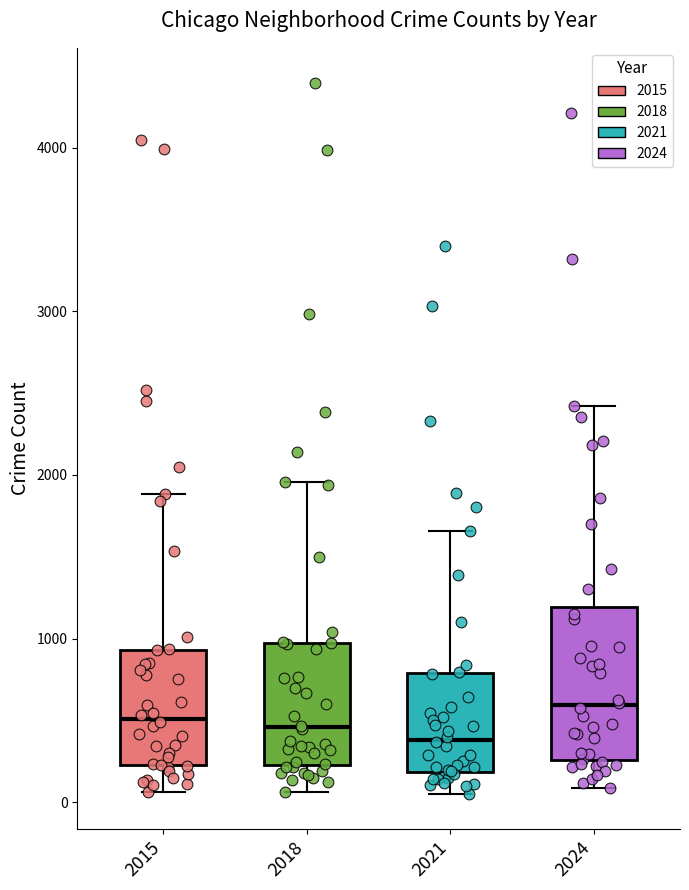

Reading left to right, read every box against the y-axis: the position of its median line, the range the box covers, and the ends of its whiskers. The values are not printed on the chart, so give them approximately, as read against the axis.

2015: median 500, box 200 to 900, whiskers 100 to 1900
2018: median 500, box 200 to 1000, whiskers 100 to 2000
2021: median 400, box 200 to 800, whiskers 100 to 1700
2024: median 600, box 300 to 1200, whiskers 100 to 2400